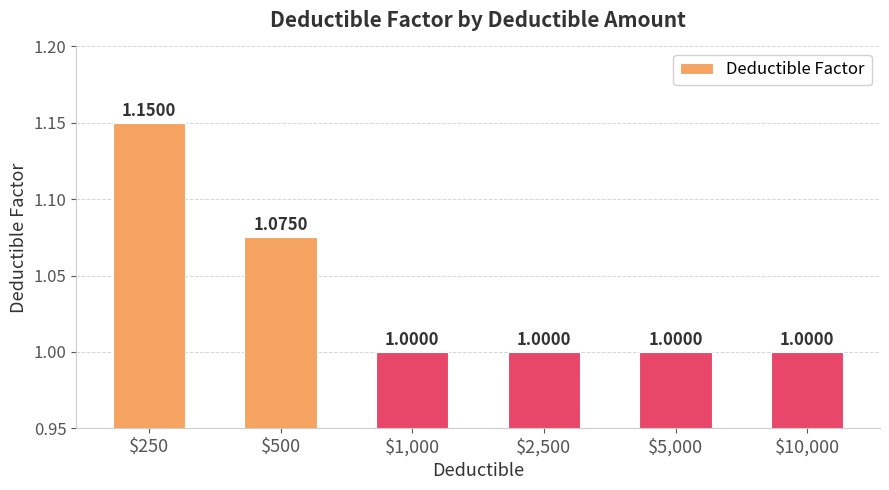

What is the average value?

1.0